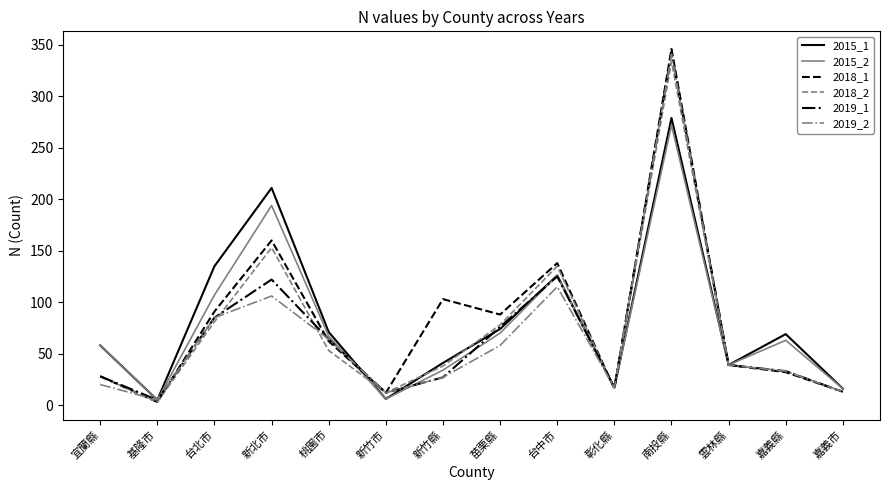

At which label does 2018_2 reach its minimum?

基隆市